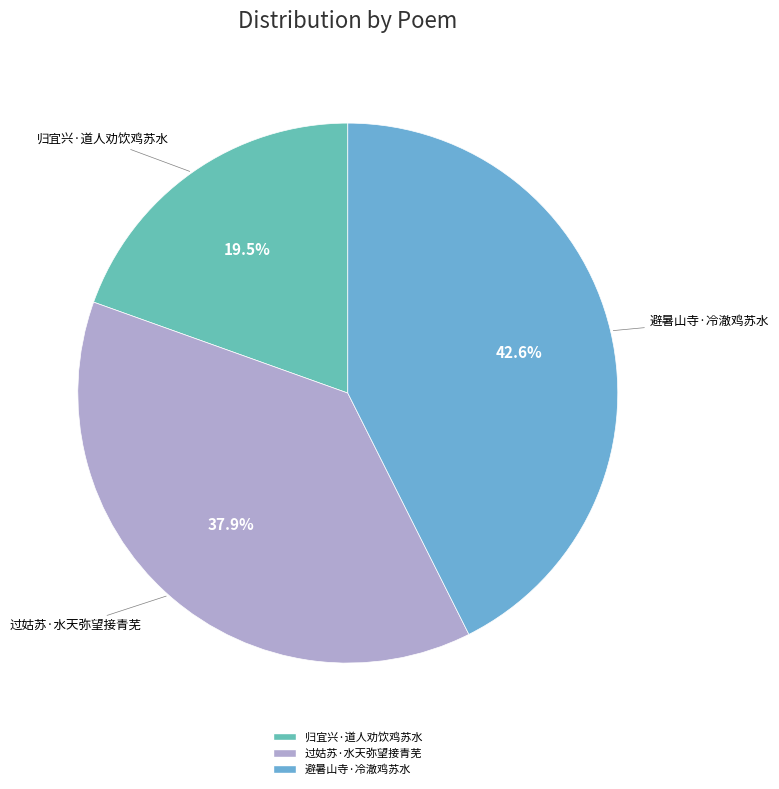

What is the largest slice in the pie chart?

避暑山寺·冷澈鸡苏水